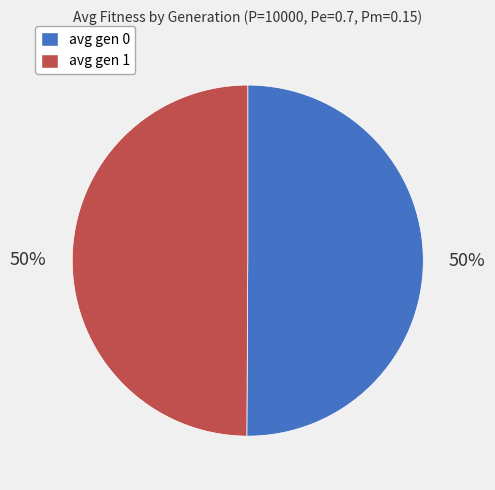

To the nearest percent, what portion does avg gen 1 represent?

50%